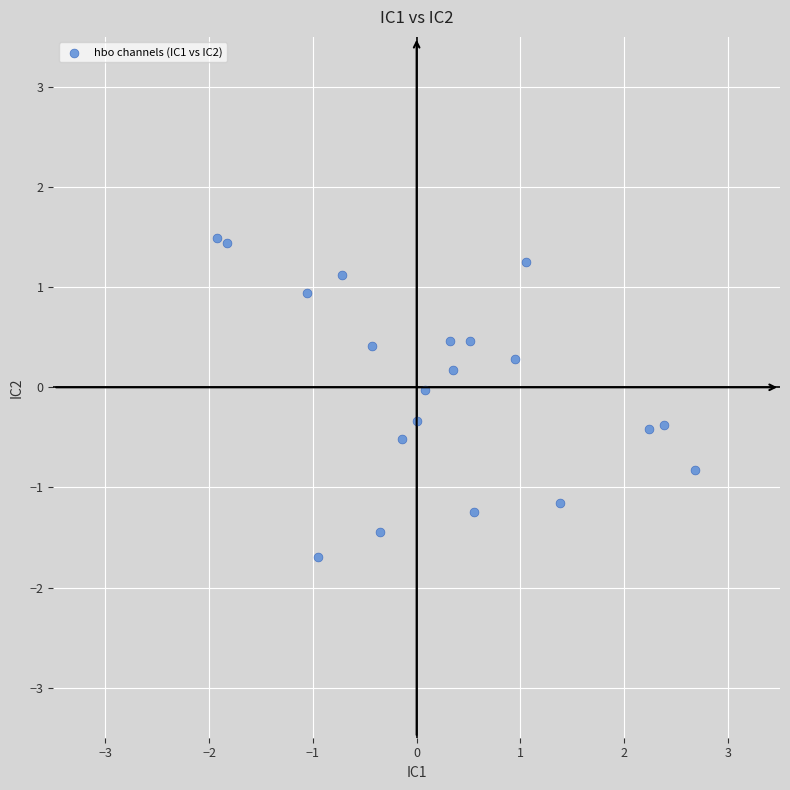

What is the range of X values (max minus min)?

4.6